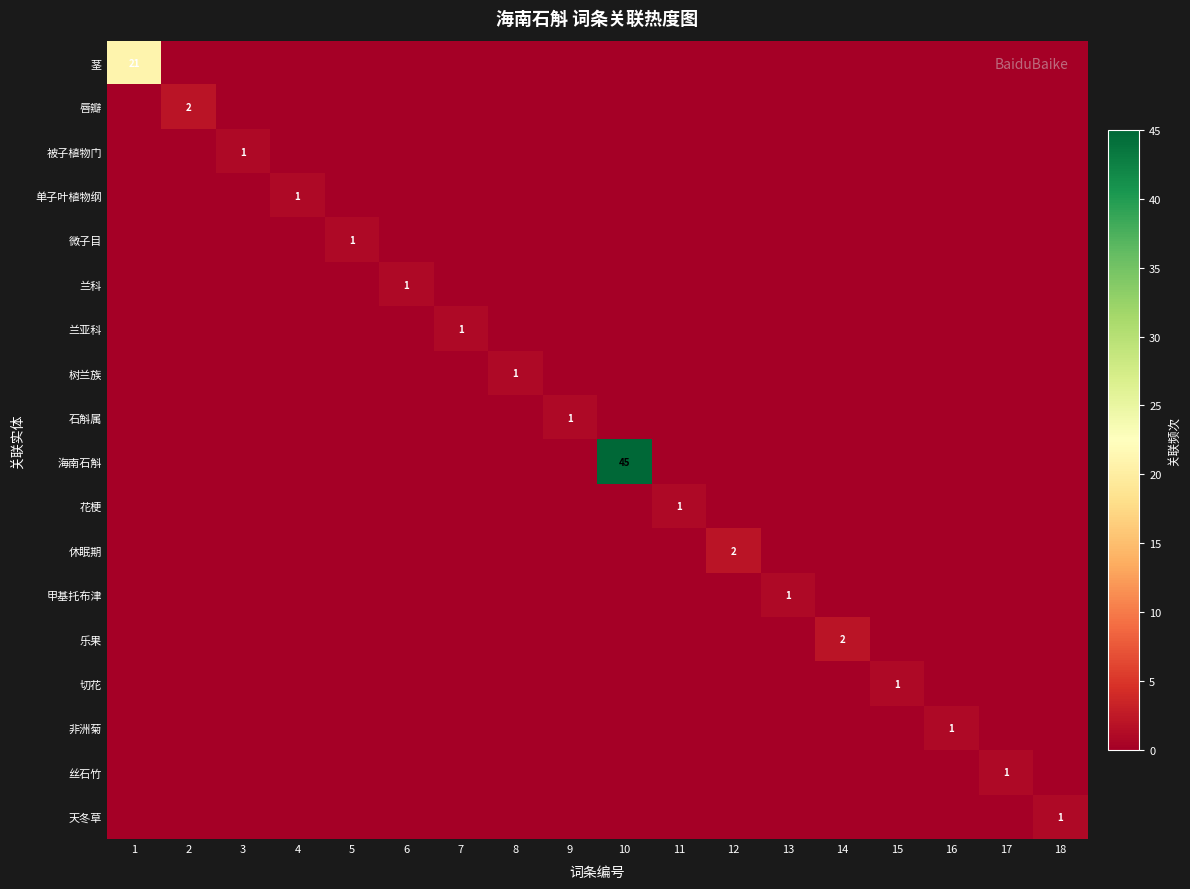

Is it true that 树兰族 equals 2 at 8?

False